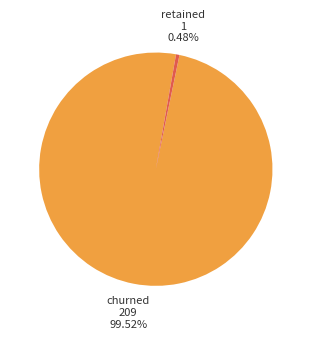

Does retained account for over 50% of the chart?

No